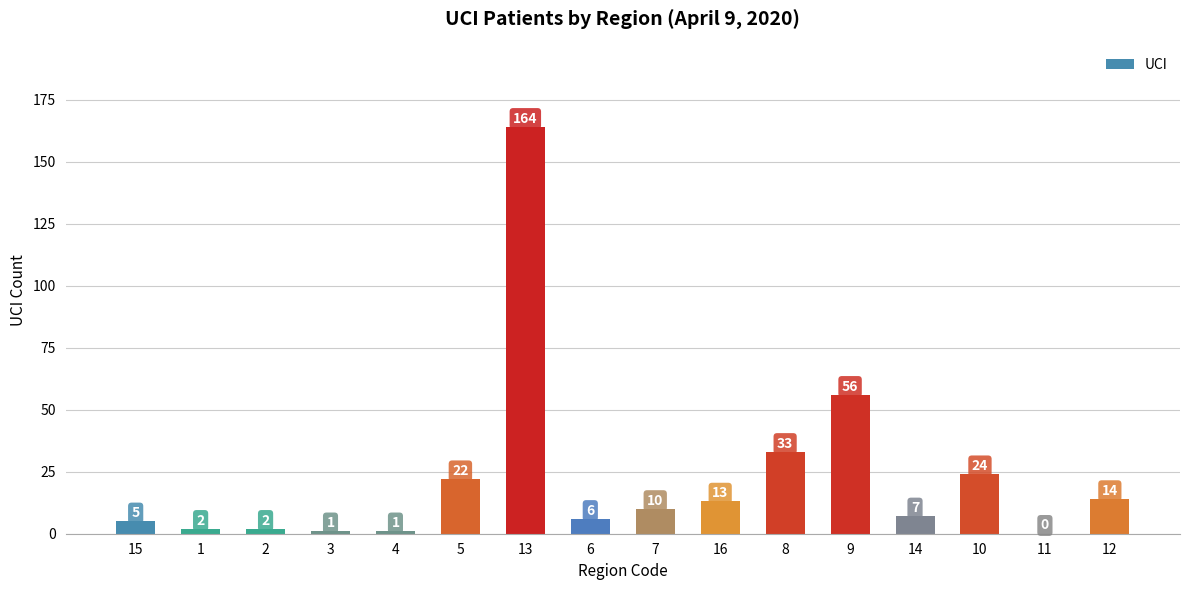

Which label corresponds to the largest value in the chart?

13